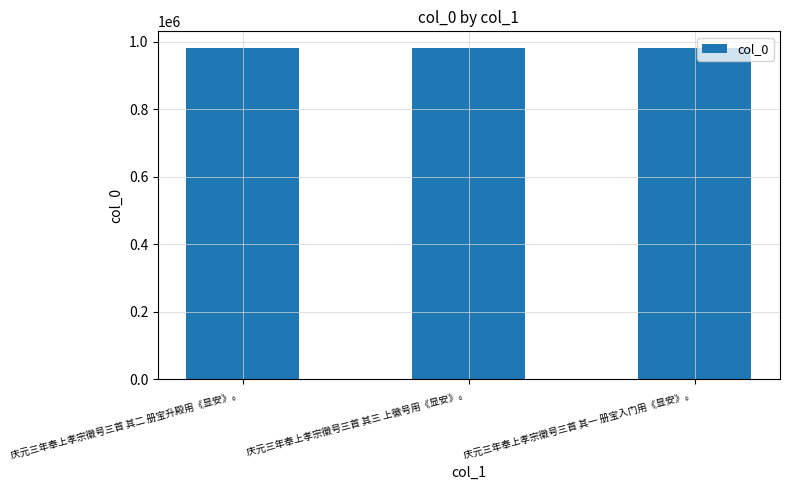

Approximately how many times larger is the value at 庆元三年奉上孝宗徽号三首 其一 册宝入门用《显安》。 compared to 庆元三年奉上孝宗徽号三首 其二 册宝升殿用《显安》。?

1.0